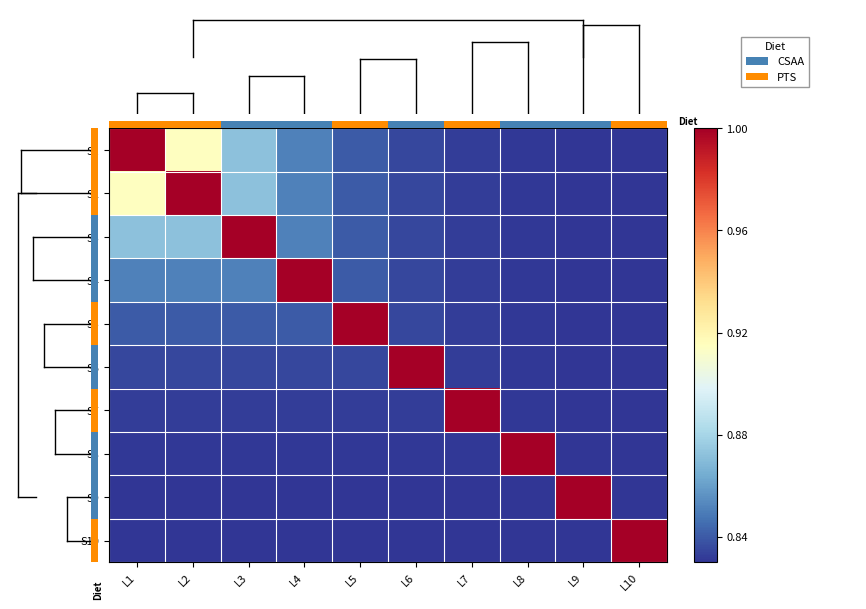

Is the value of S10 at L8 greater than the value of S5 at L1?

No